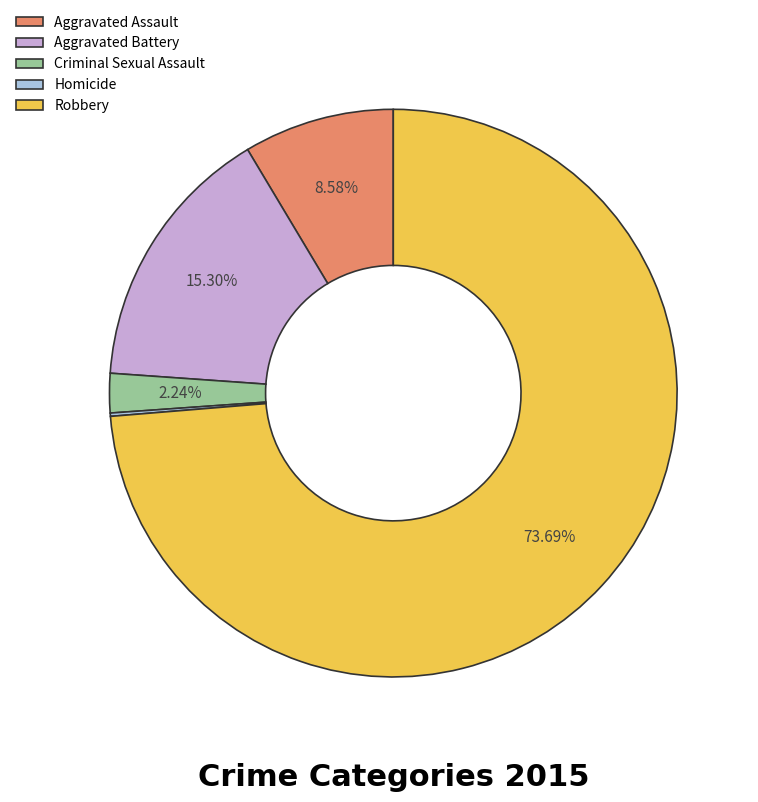

Between Aggravated Assault and Robbery, which is larger?

Robbery